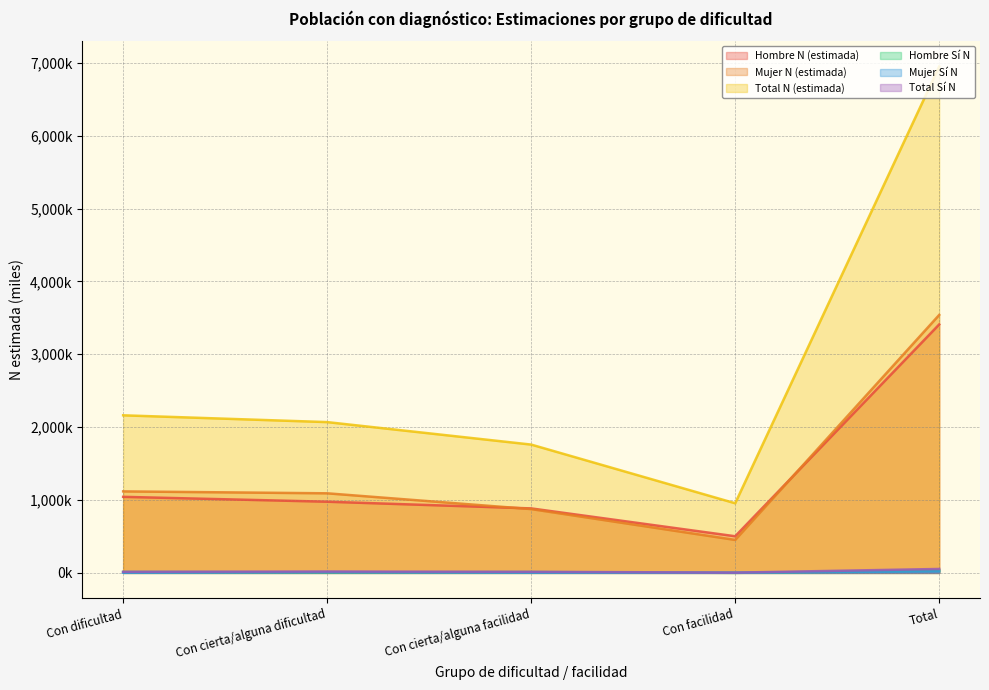

Reading left to right, extract all data points from this chart.

Hombre N (estimada): 1043.9	977.1	885.1	503.0	3409.1
Mujer N (estimada): 1118.7	1092.3	875.8	452.7	3539.5
Total N (estimada): 2162.6	2069.4	1760.9	955.8	6948.7
Hombre Sí N: 12.3	8.0	11.5	1.0	32.8
Mujer Sí N: 3.3	11.2	4.1	2.9	21.5
Total Sí N: 15.6	19.2	15.6	3.9	54.2